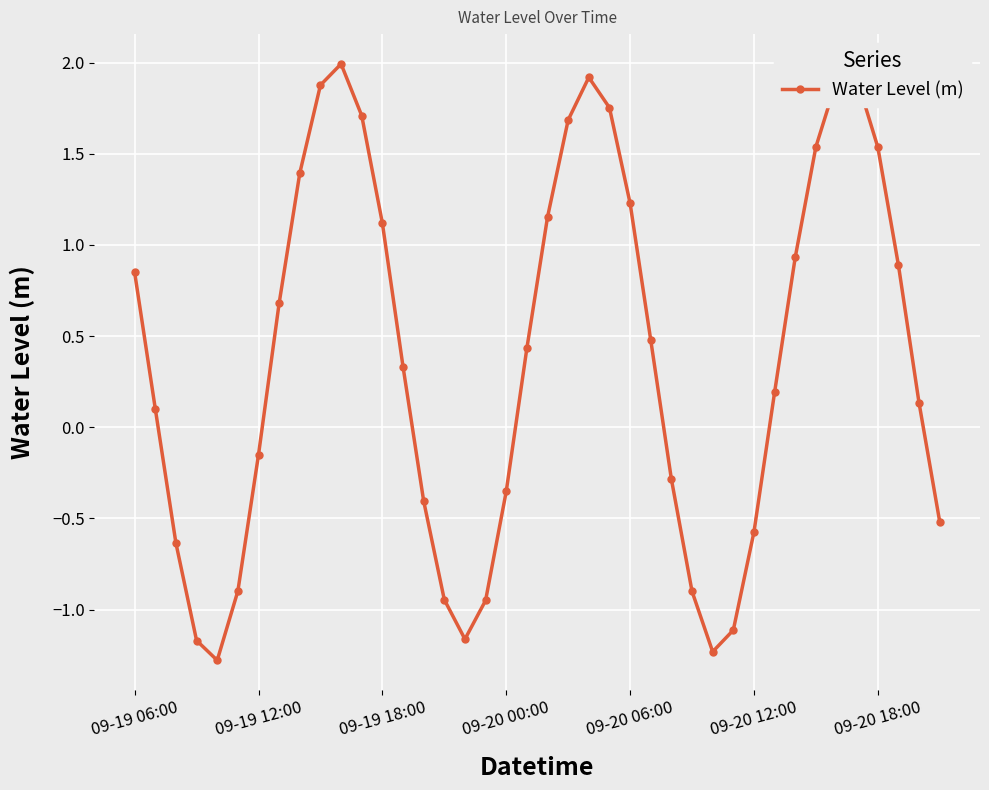

What is the difference between the maximum and minimum values?

3.3